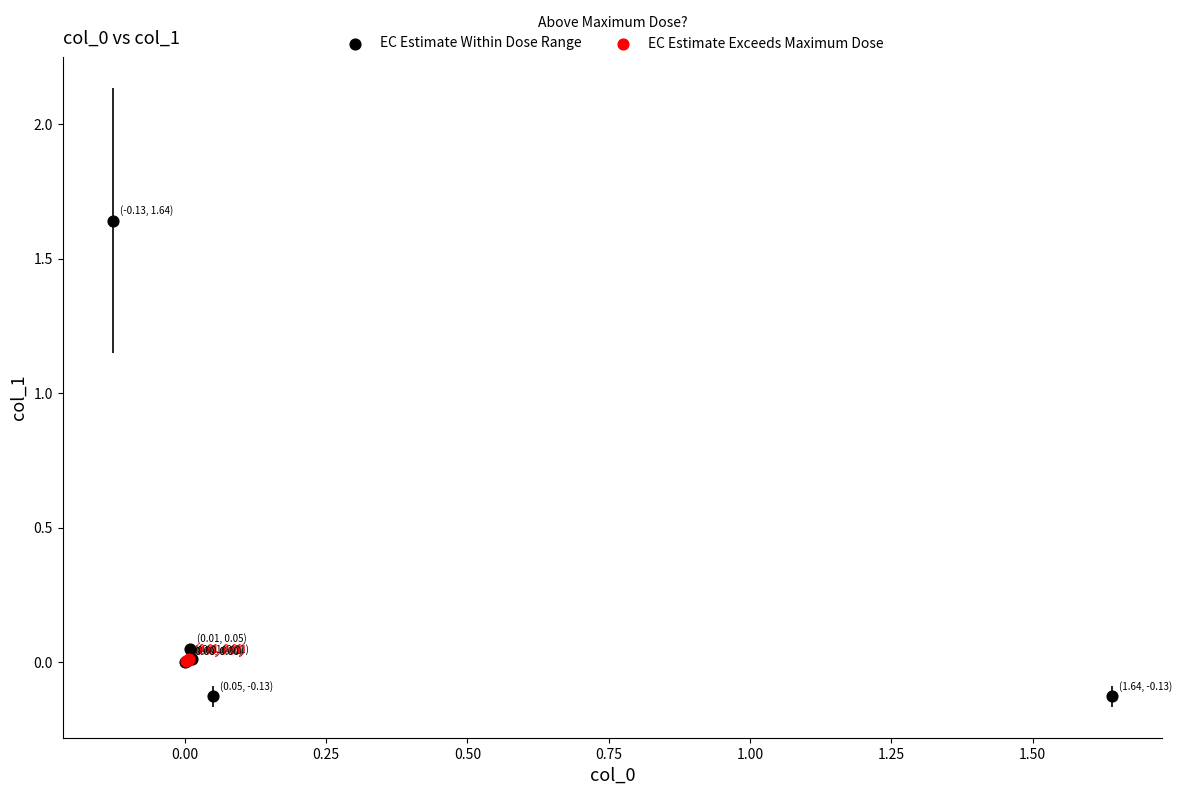

Which series has the largest Y range (max minus min)?

EC Estimate Within Dose Range